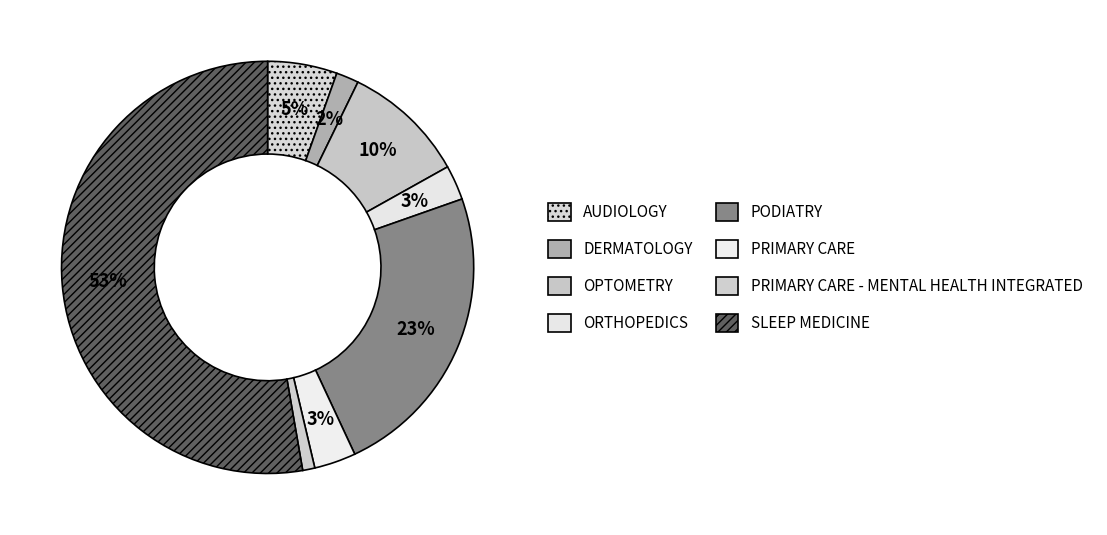

Count the number of slices in the pie.

8